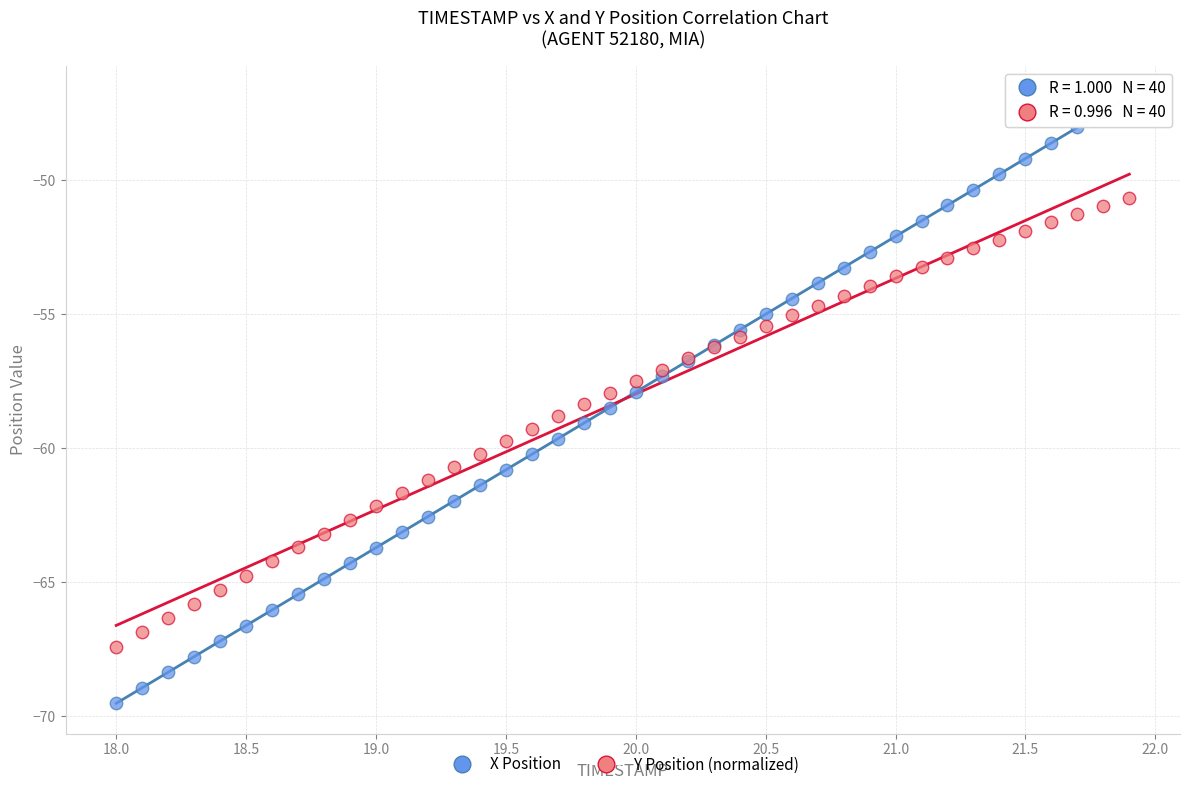

What is the X range (max minus min) for the scatter plot?

3.9